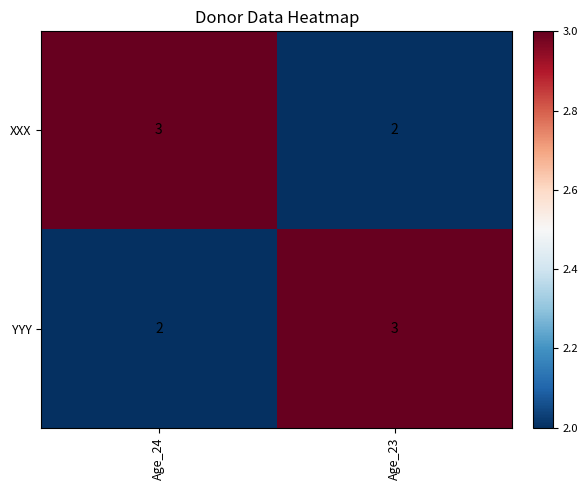

Count the number of data series in this chart.

2